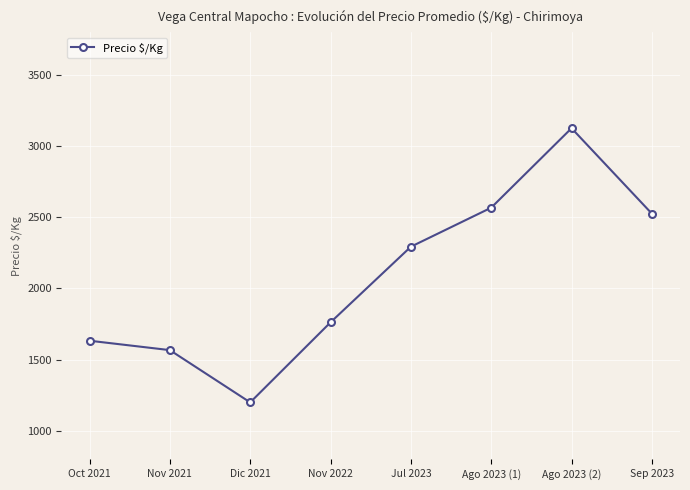

At which label is the value closest to 2162?

Jul 2023